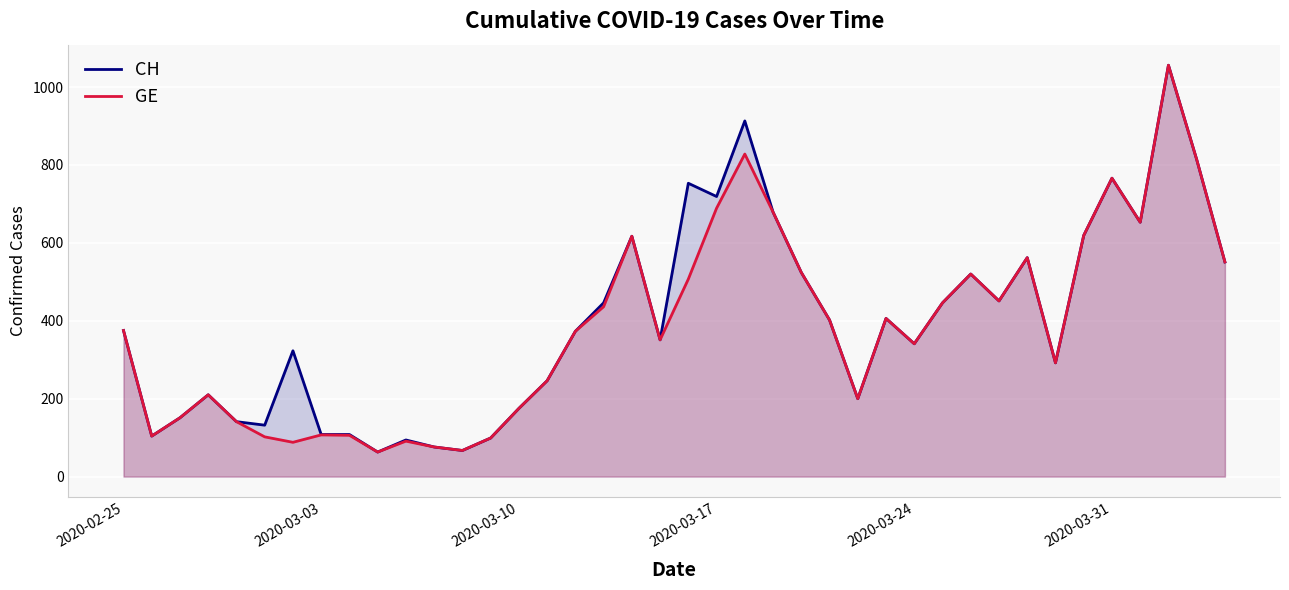

What is the smallest value displayed?

63